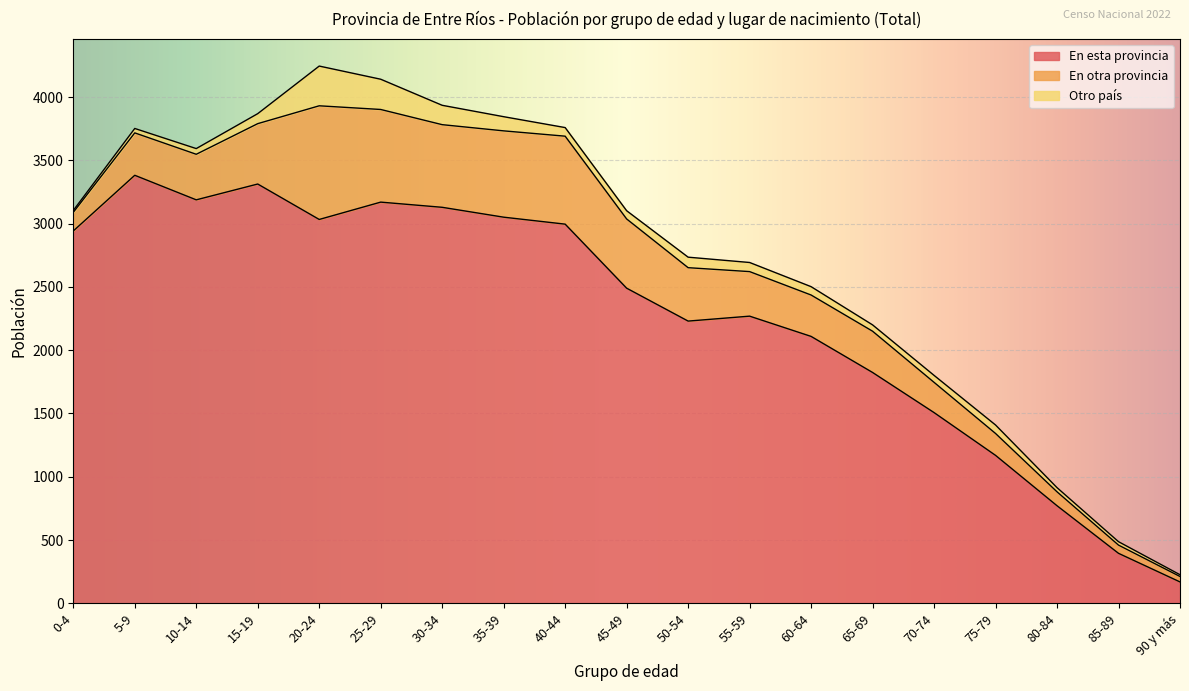

What are all the series names shown in the legend?

En esta provincia, En otra provincia, Otro país